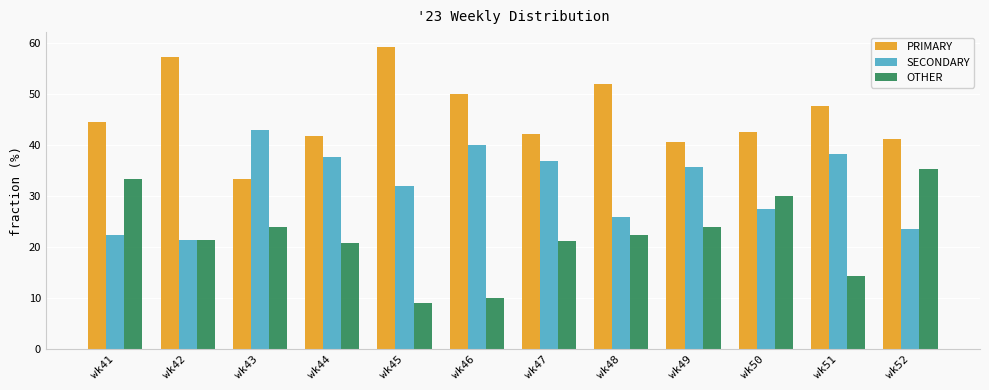

At wk46, list the series in order from smallest to largest.

OTHER, SECONDARY, PRIMARY